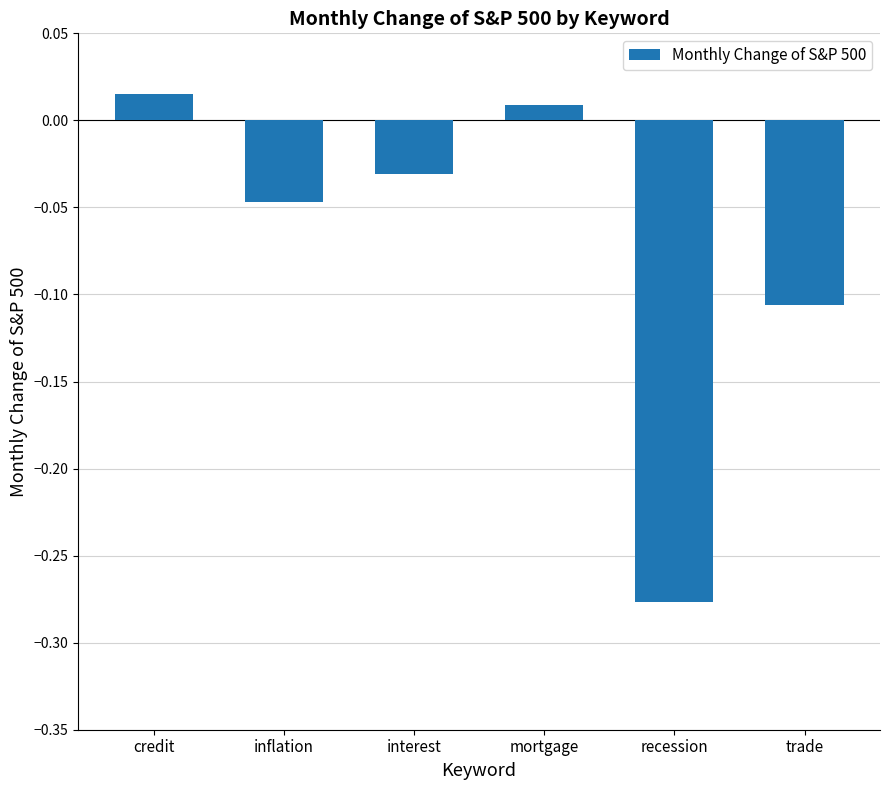

Which label corresponds to the largest value in the chart?

credit